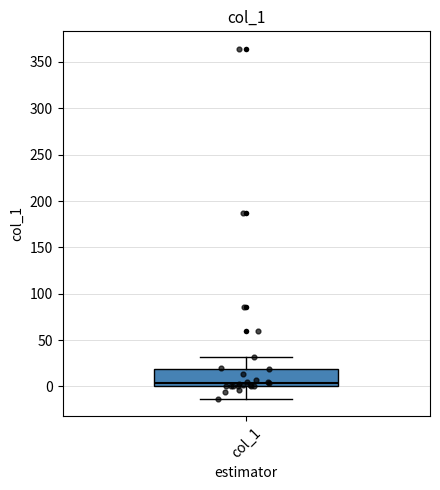

Read this box plot against the y-axis: the position of the median line, the range covered by the box, and the ends of both whiskers. The values are not printed on the chart, so give them approximately, as read against the axis.

median 5, box 0 to 20, whiskers -15 to 30